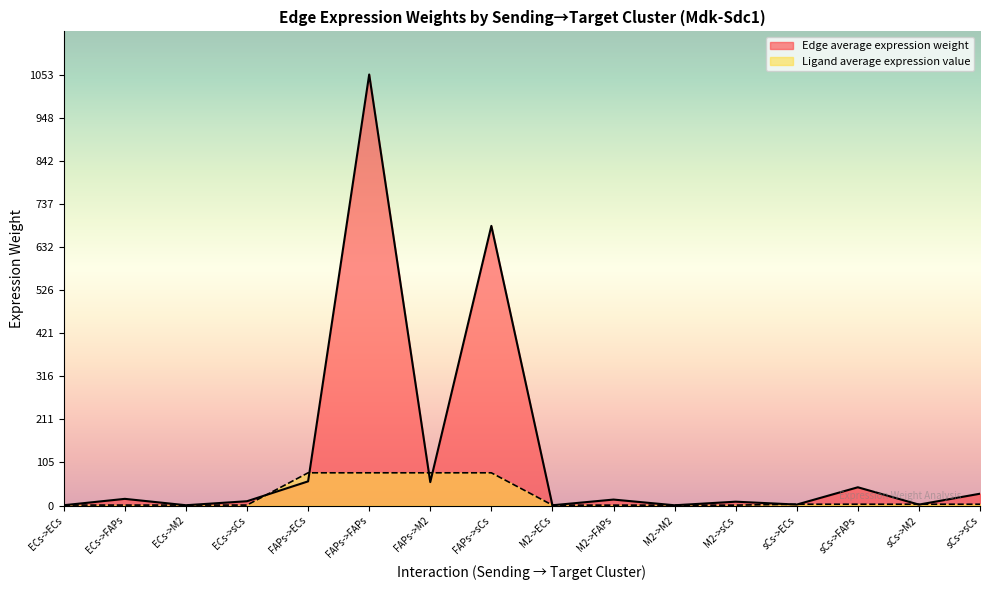

Is the value of Edge average expression weight at FAPs->sCs greater than the value of Ligand average expression value at M2->M2?

Yes